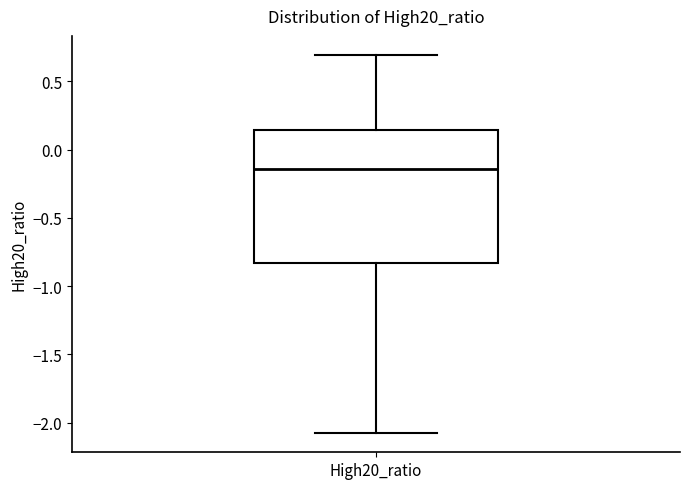

Transcribe this box plot: give where the median line is, the range the box spans, and where the two whiskers end, as read against the y-axis. The values are not printed on the chart, so give them approximately, as read against the axis.

median -0.15, box -0.85 to 0.15, whiskers -2.10 to 0.70